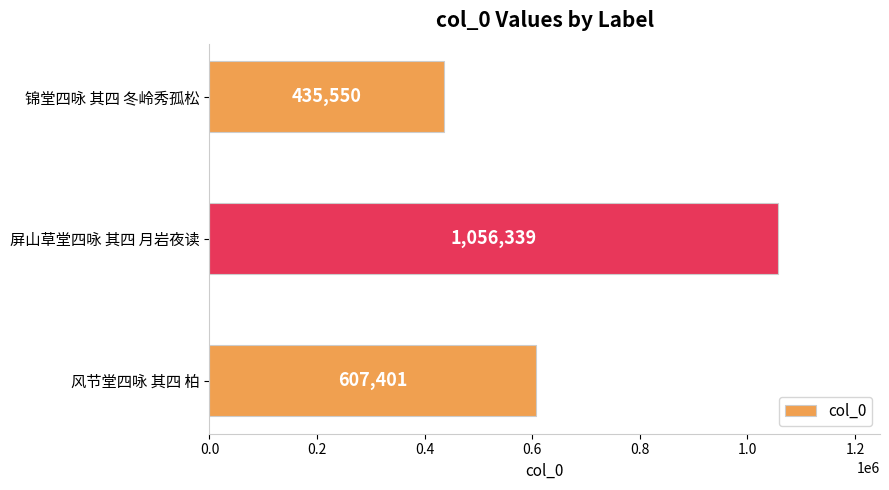

Which has a higher value, 风节堂四咏 其四 柏 or 锦堂四咏 其四 冬岭秀孤松?

风节堂四咏 其四 柏